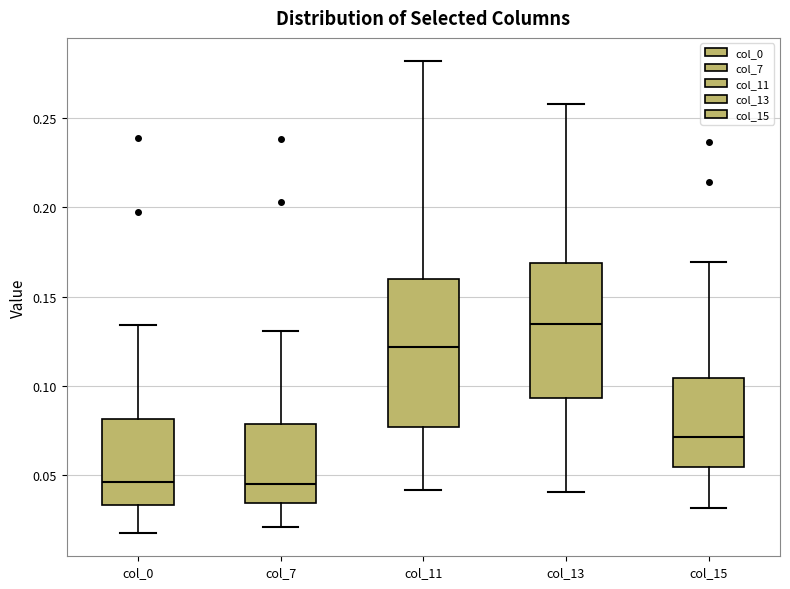

Which box is the tallest, from its lower edge to its upper edge?

col_11